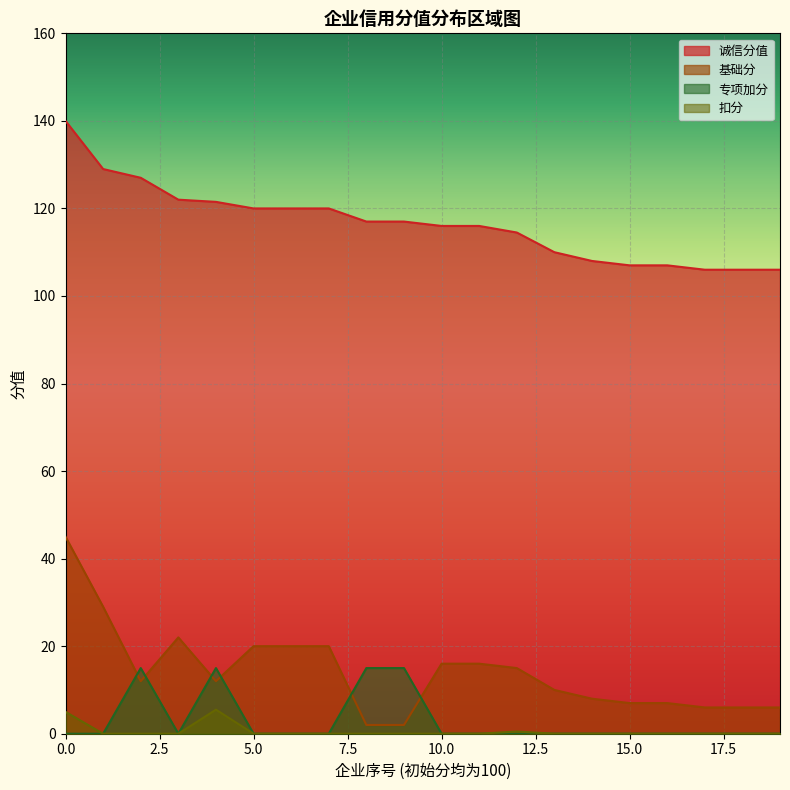

Is it true that 诚信分值 equals 188.5 at 100?

False